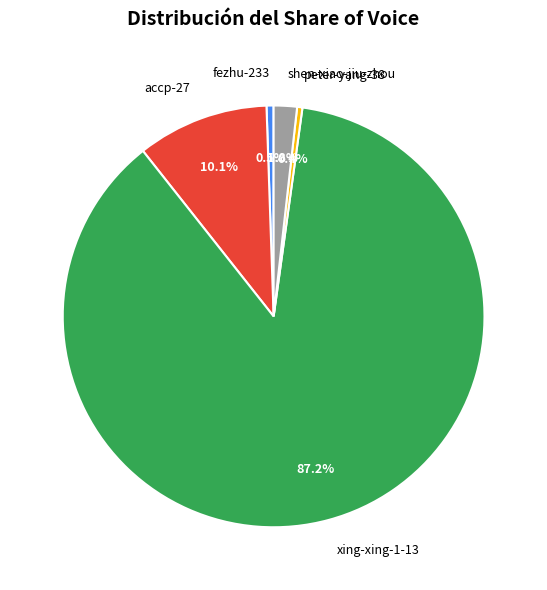

True or false: fezhu-233 accounts for 11% of the total.

False